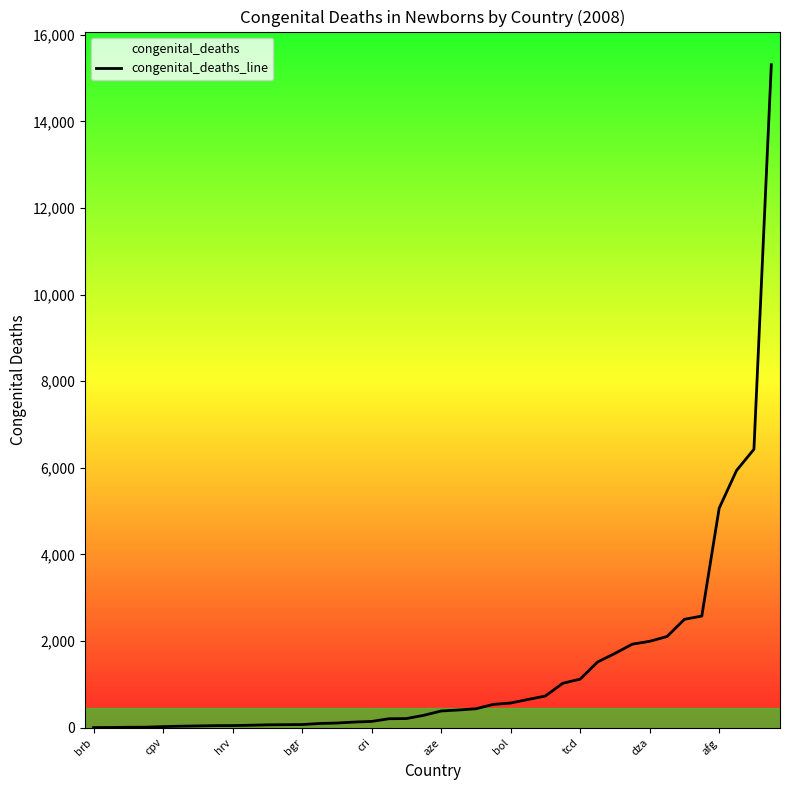

What is the difference between the maximum and minimum values?

15308